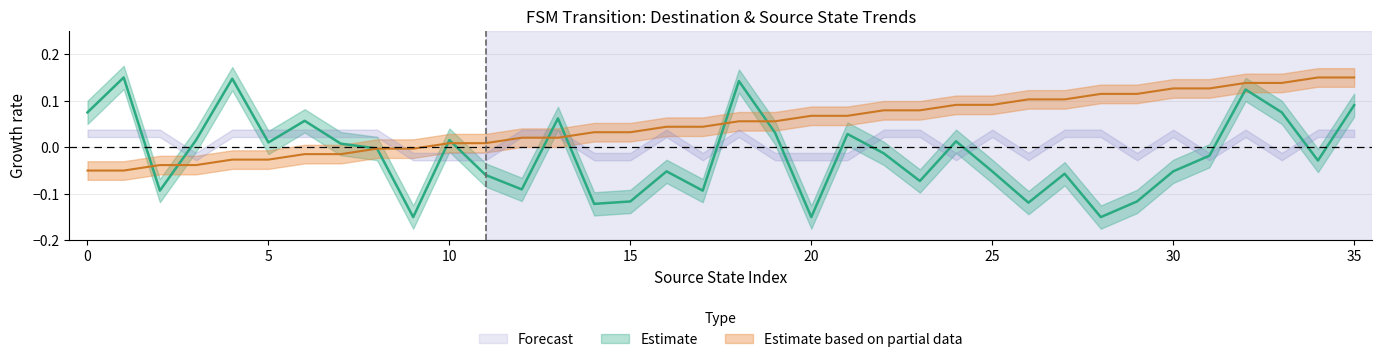

How many interior local peaks does the destination_state series have?

11